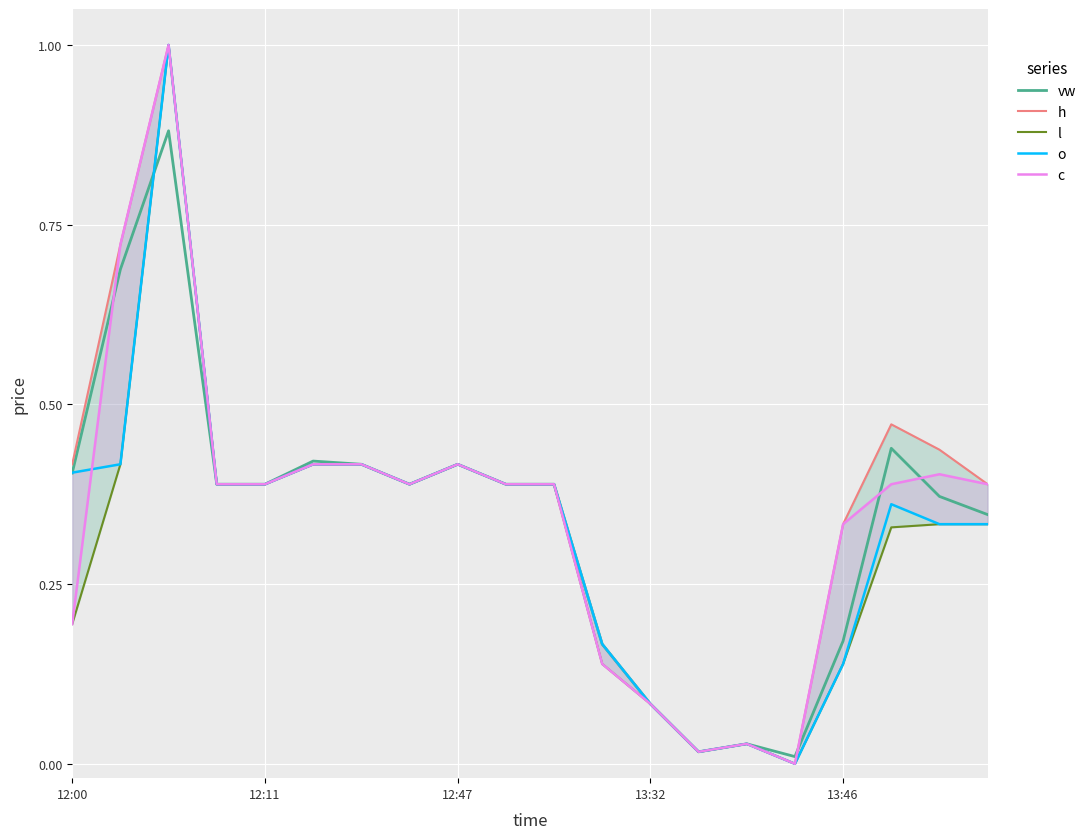

At 9, list the series in order from smallest to largest.

vw, h, l, o, c